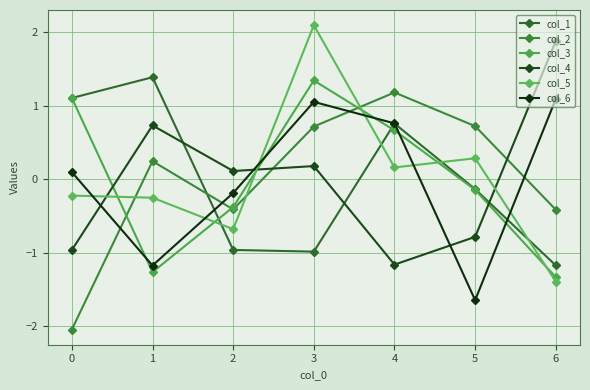

Where is the first local minimum for col_1?

3